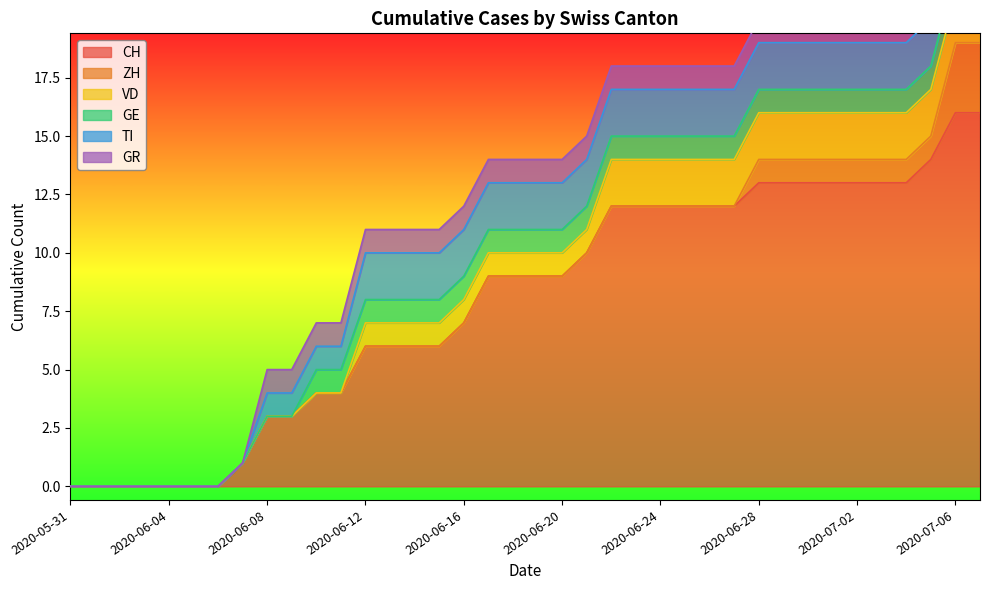

What is the sum of all VD values?

42